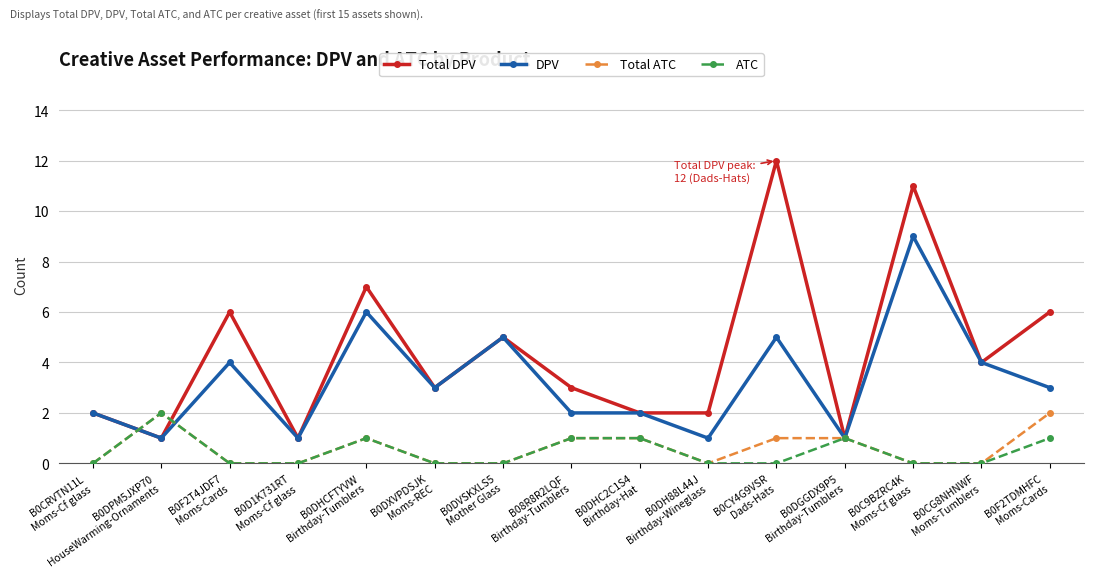

What is the spread (max minus min) of values at B0DHCFTYVW
Birthday-Tumblers?

6